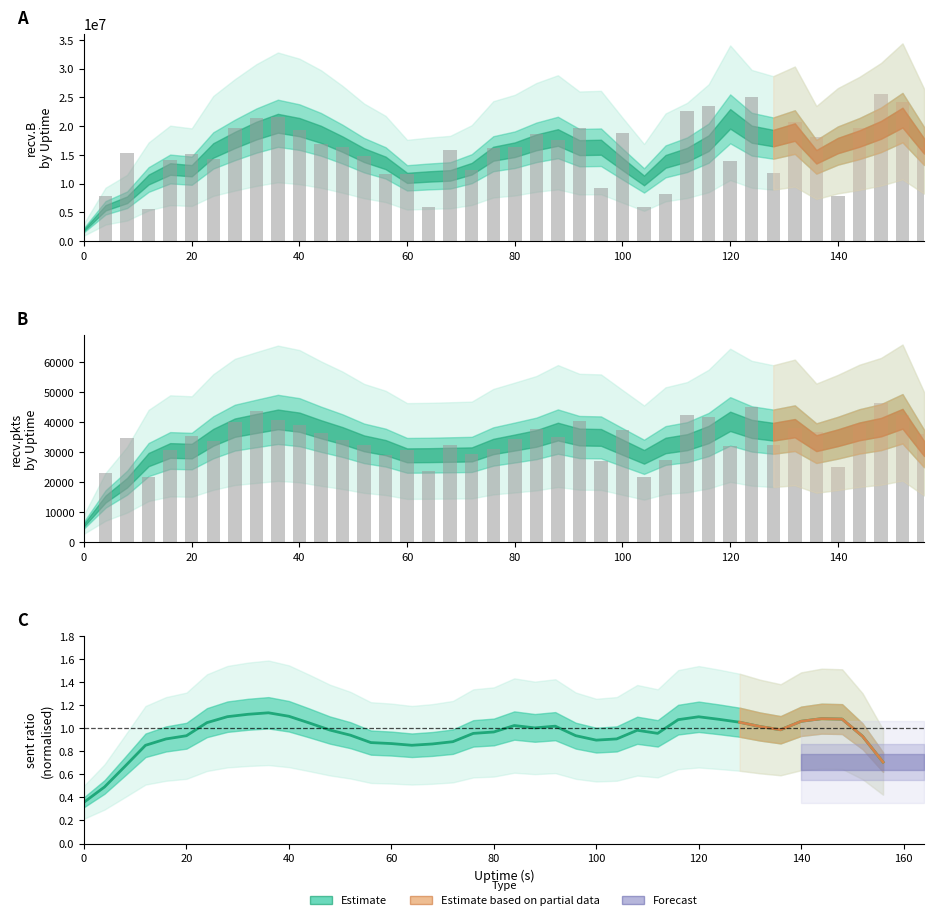

How many data points does each series have?

40